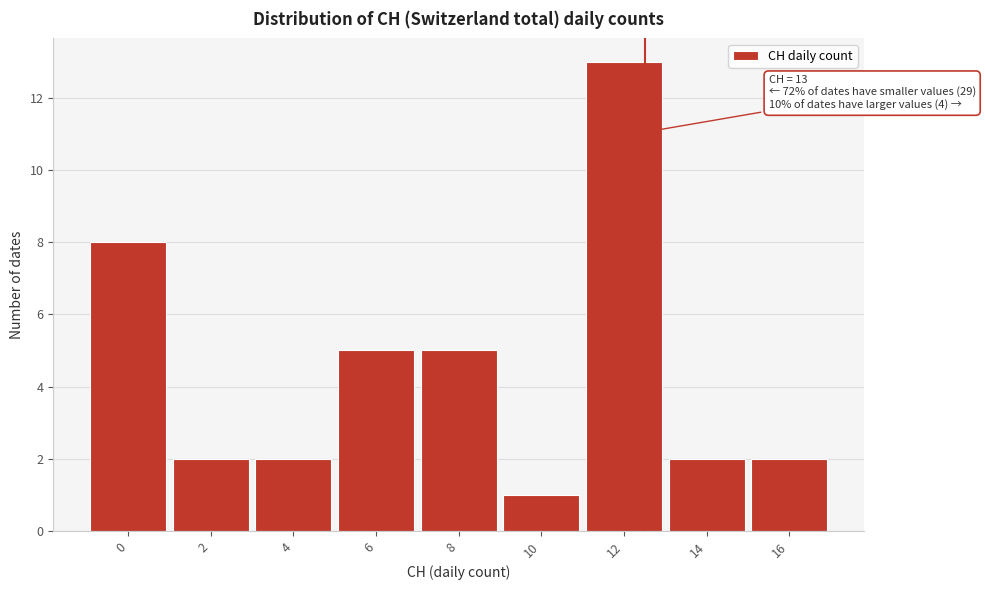

Reading left to right, list all the values displayed in this chart.

0=8	2=2	4=2	6=5	8=5	10=1	12=13	14=2	16=2